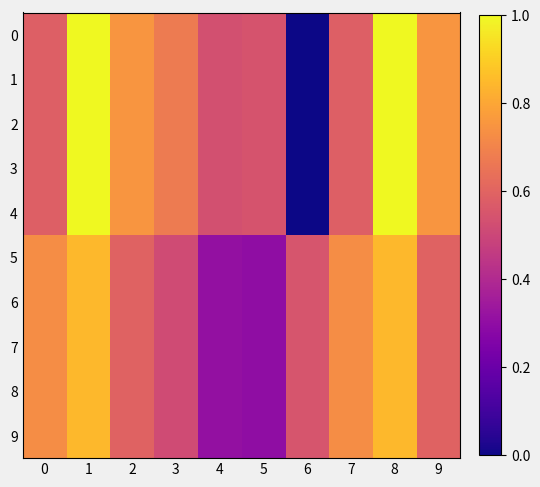

Rank the categories by 5 value from highest to lowest.

1, 8, 0, 7, 2, 9, 6, 3, 4, 5